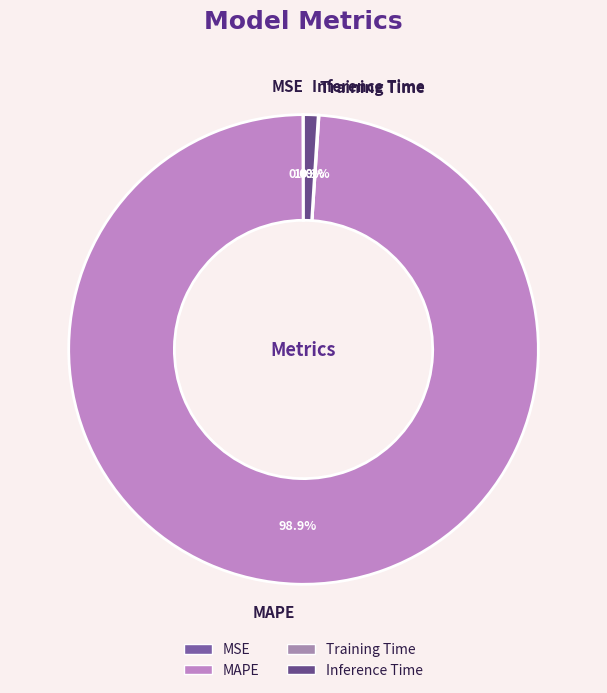

What is the largest slice in the pie chart?

MAPE